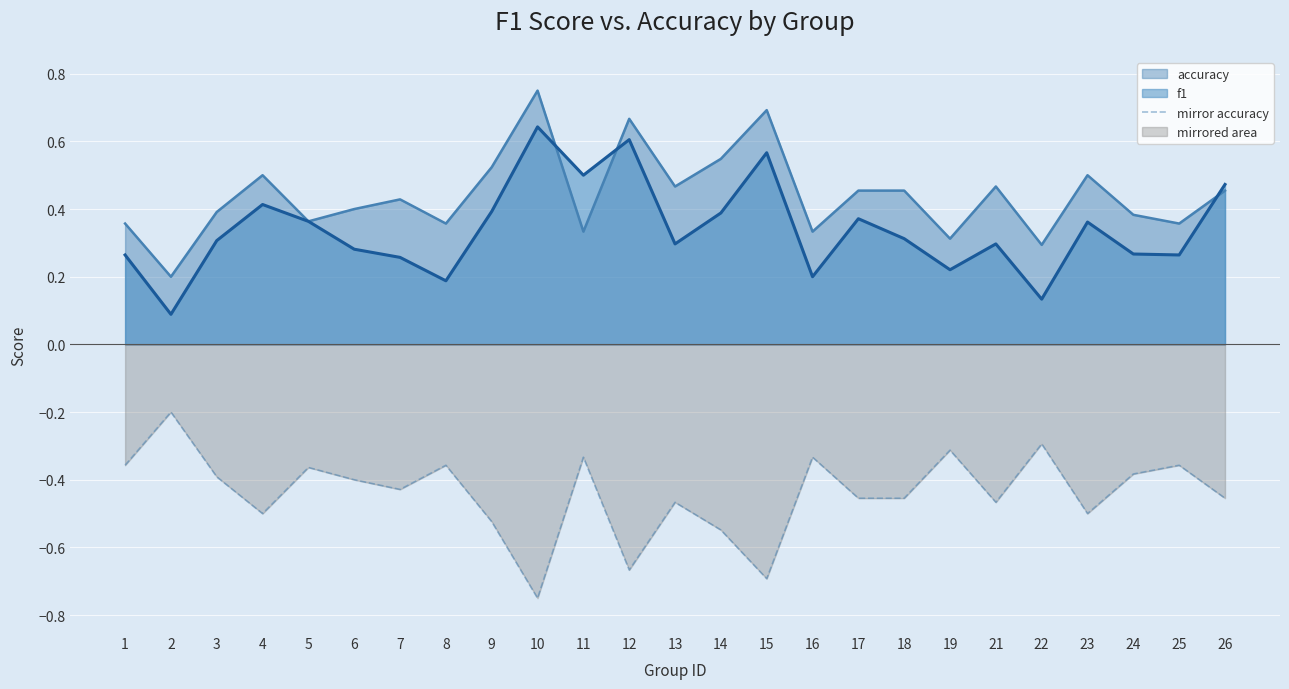

How many lines are shown in the chart?

3